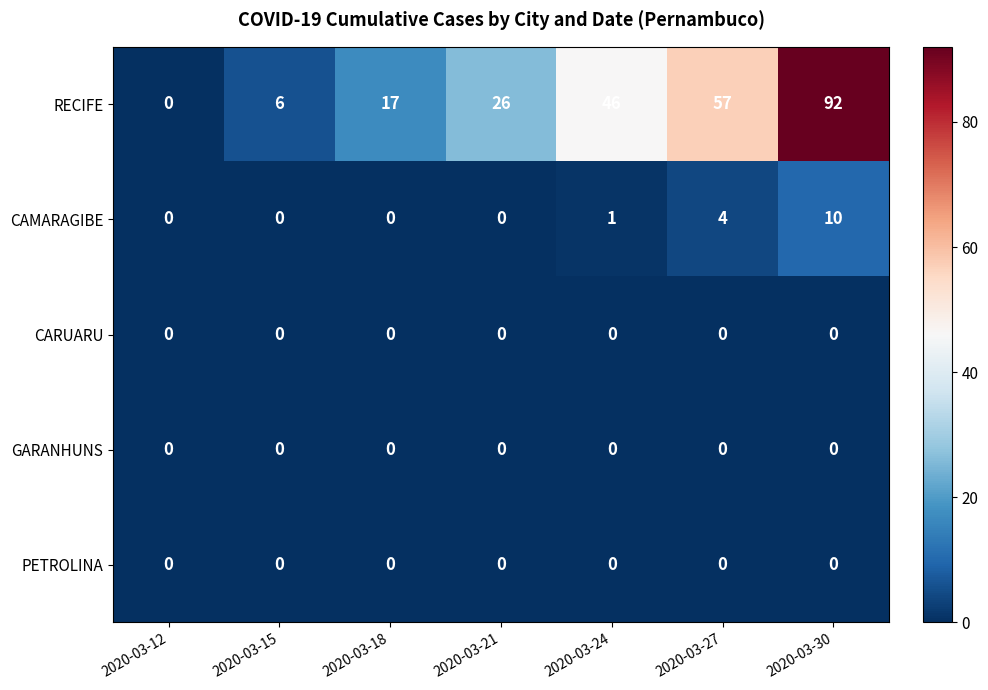

Where is CAMARAGIBE nearest to the value 5?

2020-03-27